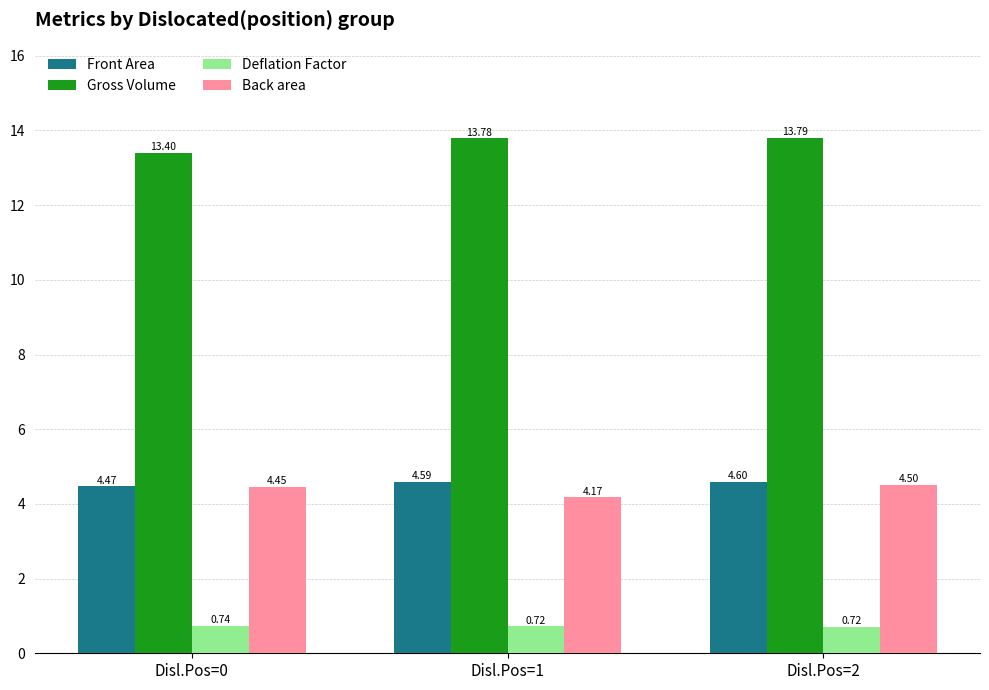

What is the sum of the Deflation Factor values at Disl.Pos=1 and Disl.Pos=2?

1.4